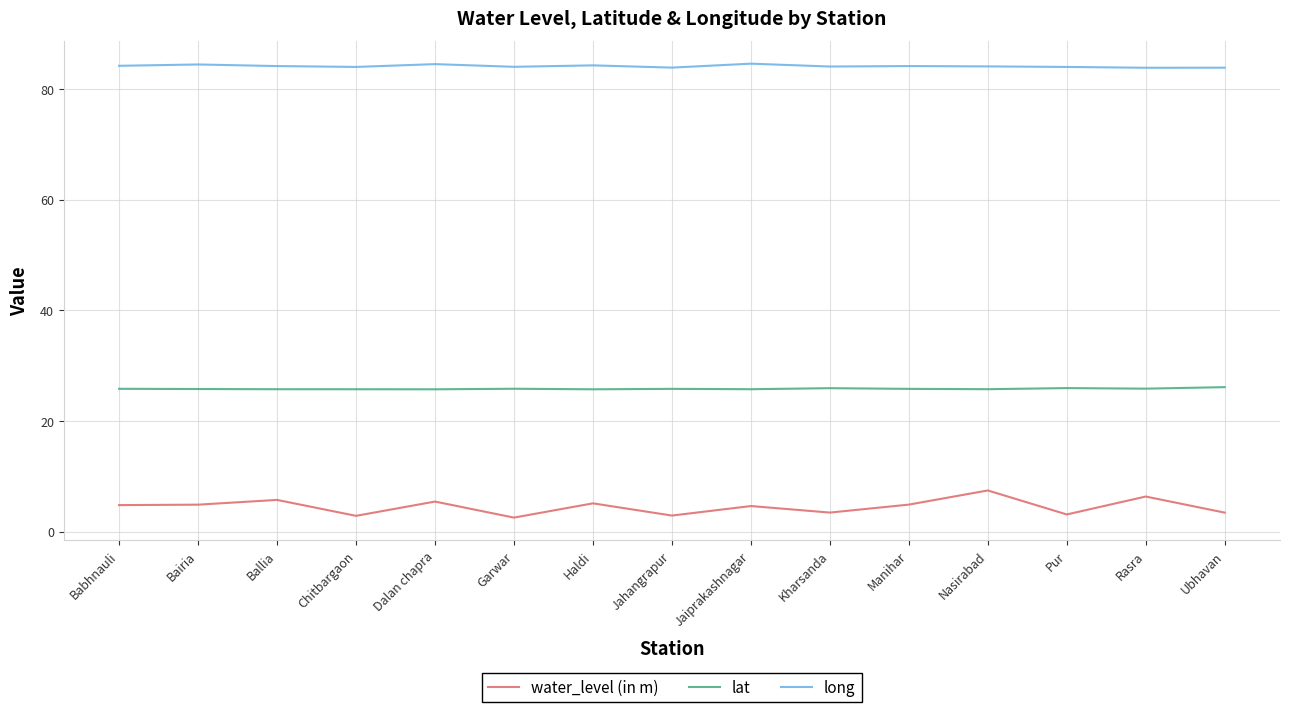

Read the water_level (in m) value at Jahangrapur.

2.9